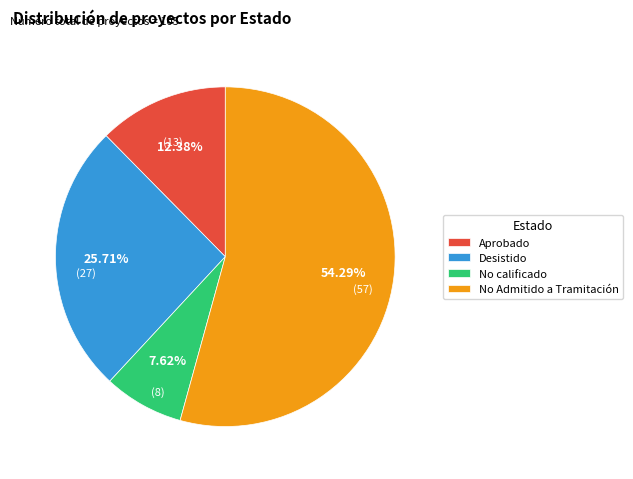

To the nearest percent, what is the combined percentage of No calificado and No Admitido a Tramitación?

62%